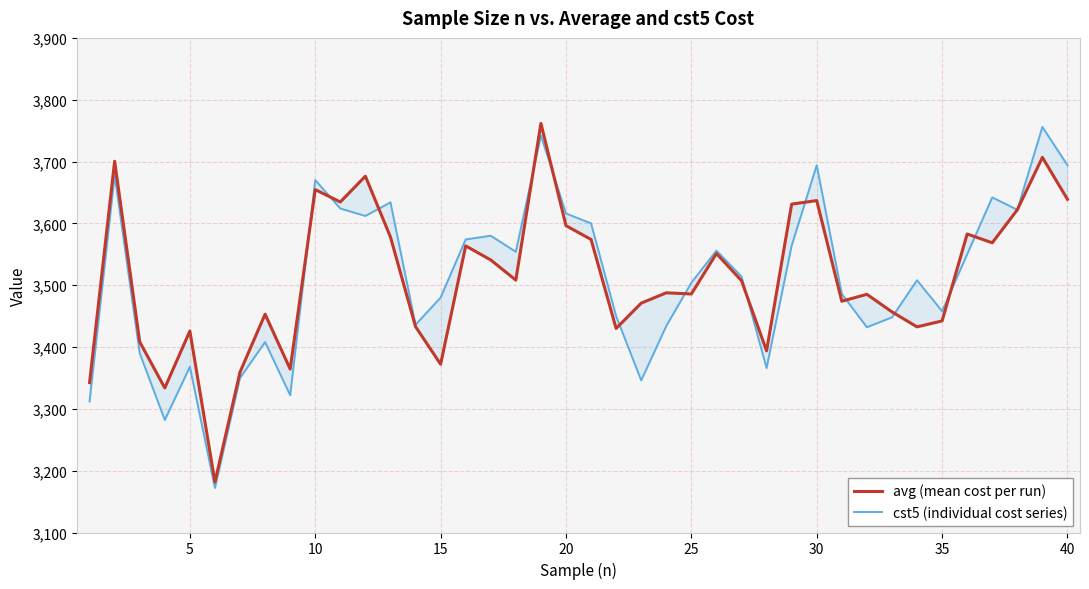

What is the average value of the avg (mean cost per run) series?

3511.7